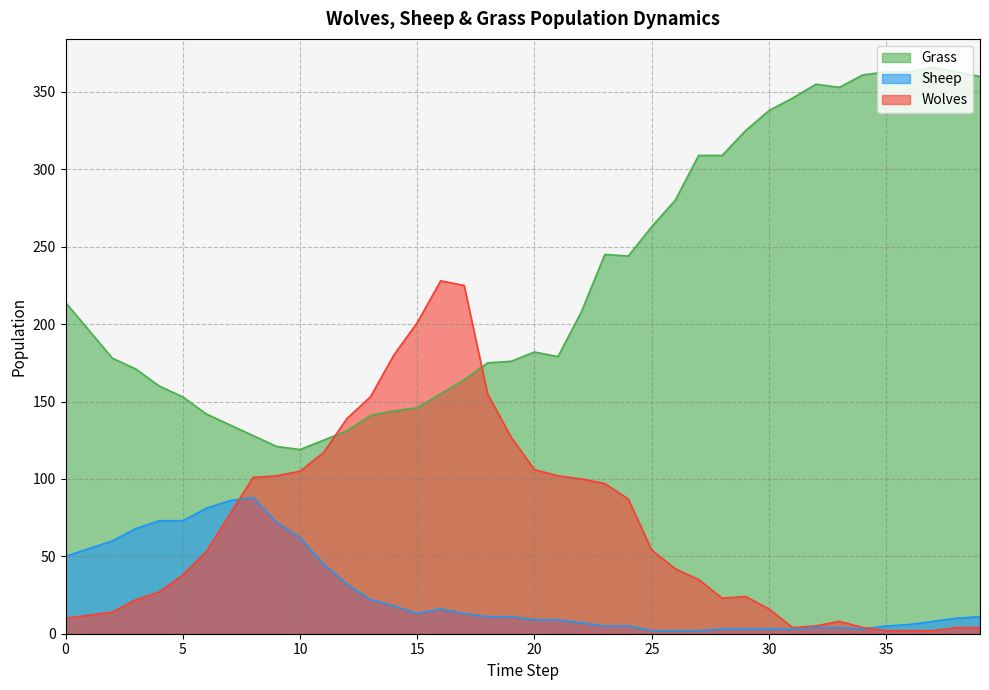

Between 4 and 28, which is larger?

28